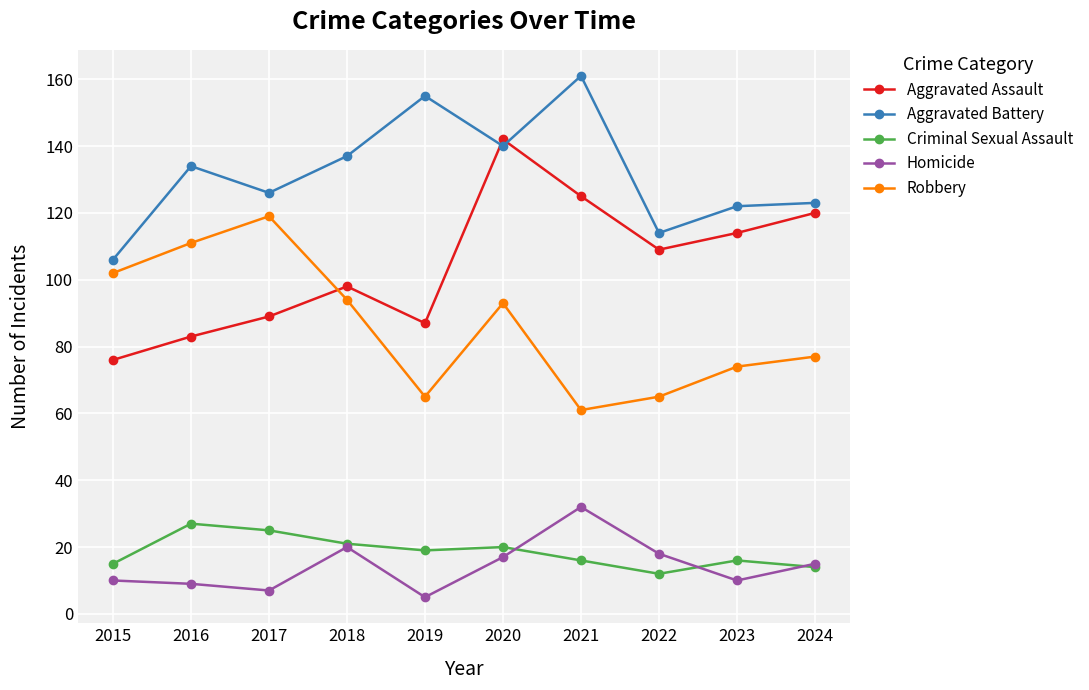

Reading left to right, extract all data points from this chart.

Aggravated Assault: 2015=76	2016=83	2017=89	2018=98	2019=87	2020=142	2021=125	2022=109	2023=114	2024=120
Aggravated Battery: 2015=106	2016=134	2017=126	2018=137	2019=155	2020=140	2021=161	2022=114	2023=122	2024=123
Criminal Sexual Assault: 2015=15	2016=27	2017=25	2018=21	2019=19	2020=20	2021=16	2022=12	2023=16	2024=14
Homicide: 2015=10	2016=9	2017=7	2018=20	2019=5	2020=17	2021=32	2022=18	2023=10	2024=15
Robbery: 2015=102	2016=111	2017=119	2018=94	2019=65	2020=93	2021=61	2022=65	2023=74	2024=77